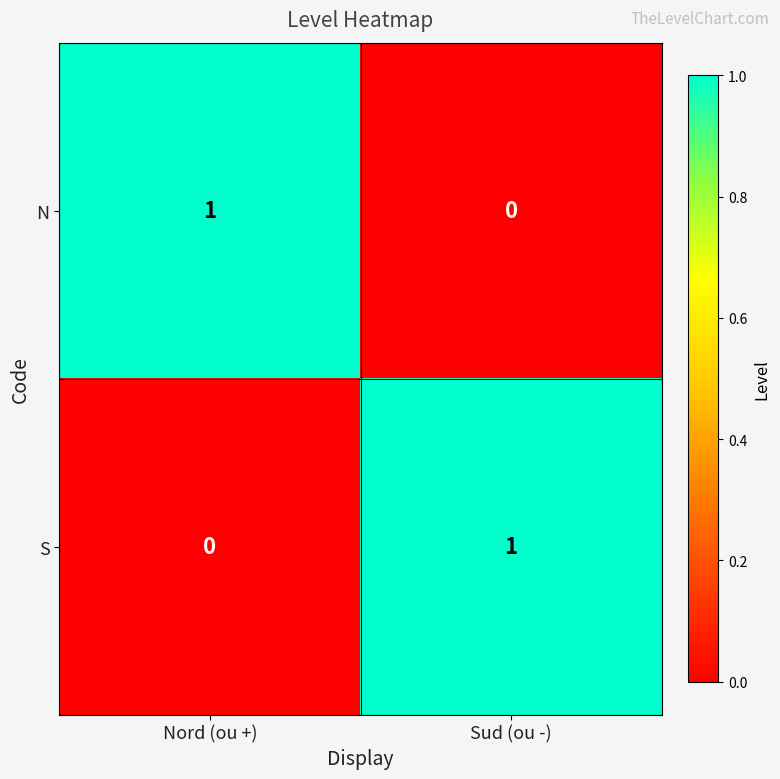

Where is S nearest to the value 0?

Nord (ou +)